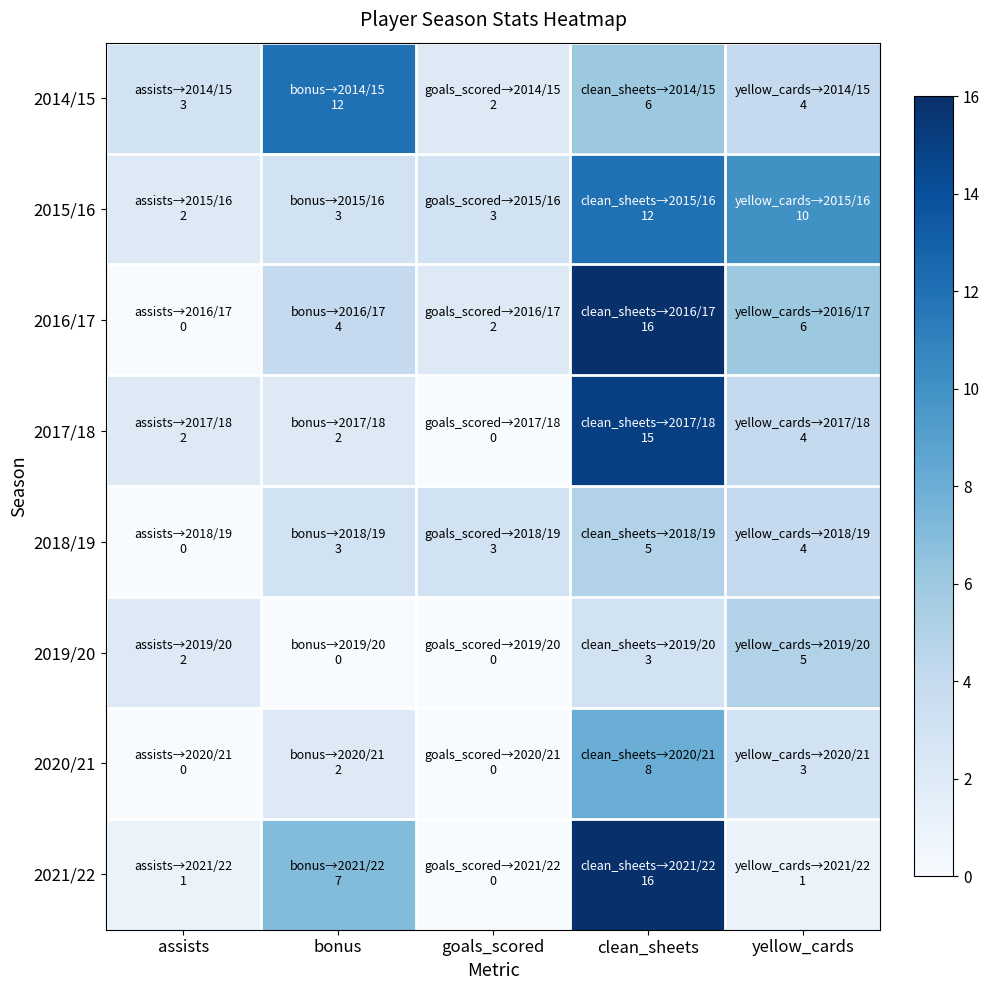

Which has a higher value, goals_scored or yellow_cards?

yellow_cards